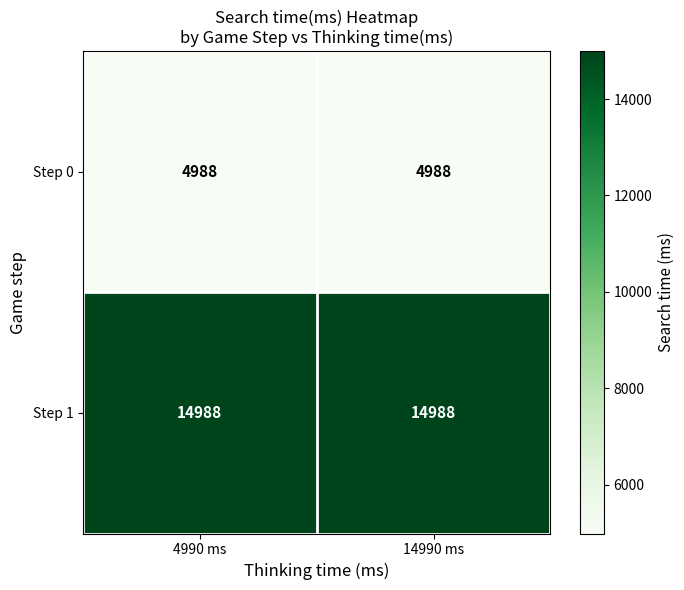

What is the approximate value of Step 1 at 4990 ms?

14988